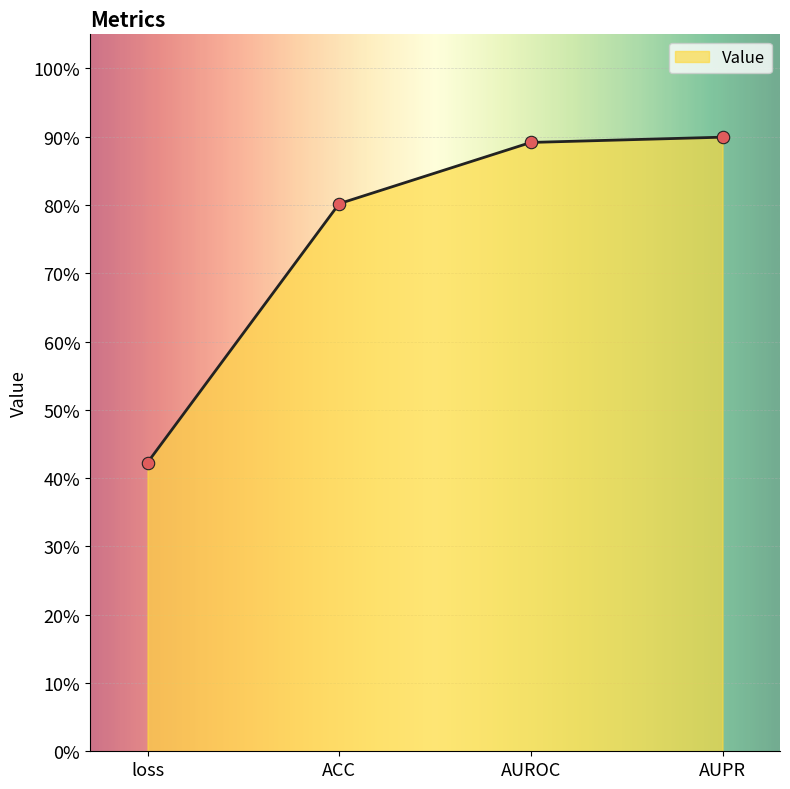

Which has a higher value, ACC or AUPR?

AUPR